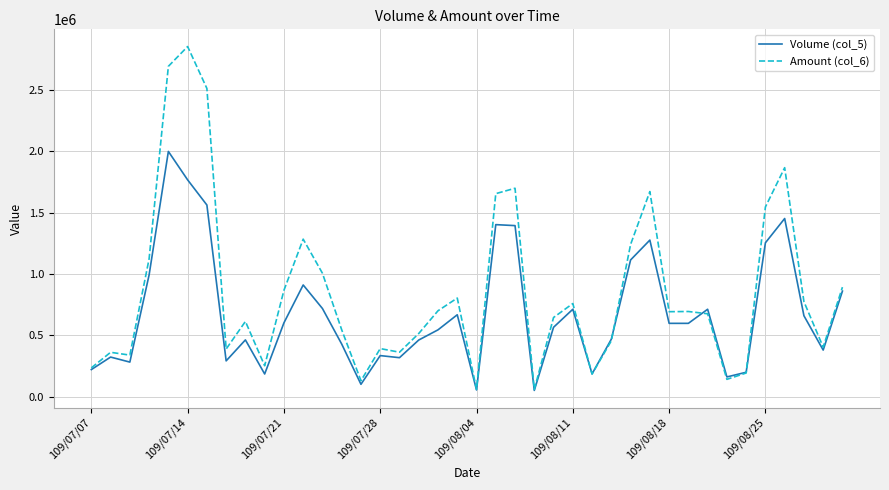

What is the maximum value for Volume (col_5)?

1999000